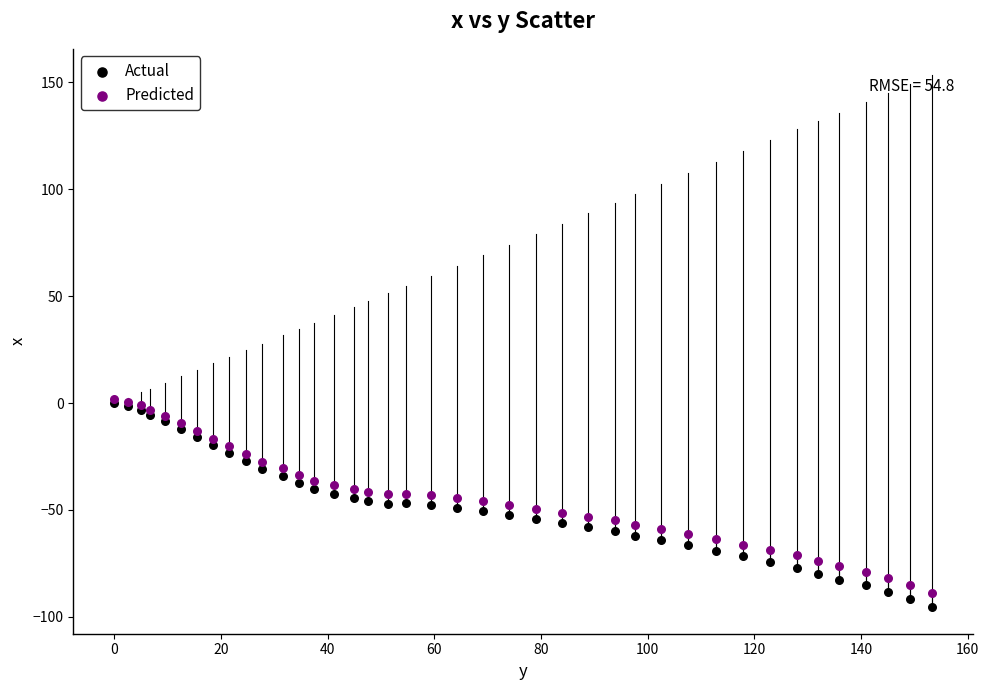

What are all the series names shown in the legend?

Actual, Predicted